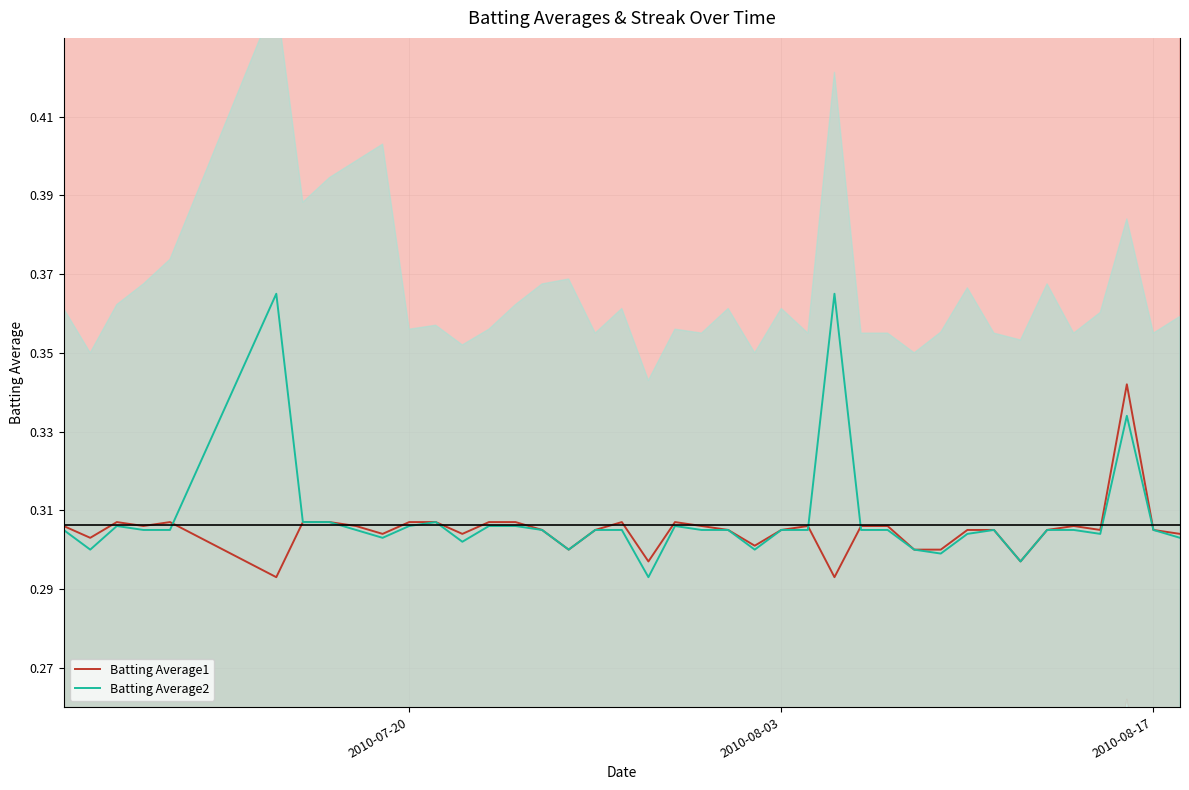

After their last crossing, which series has the higher values: Batting Average2 or Batting Average1?

Batting Average1